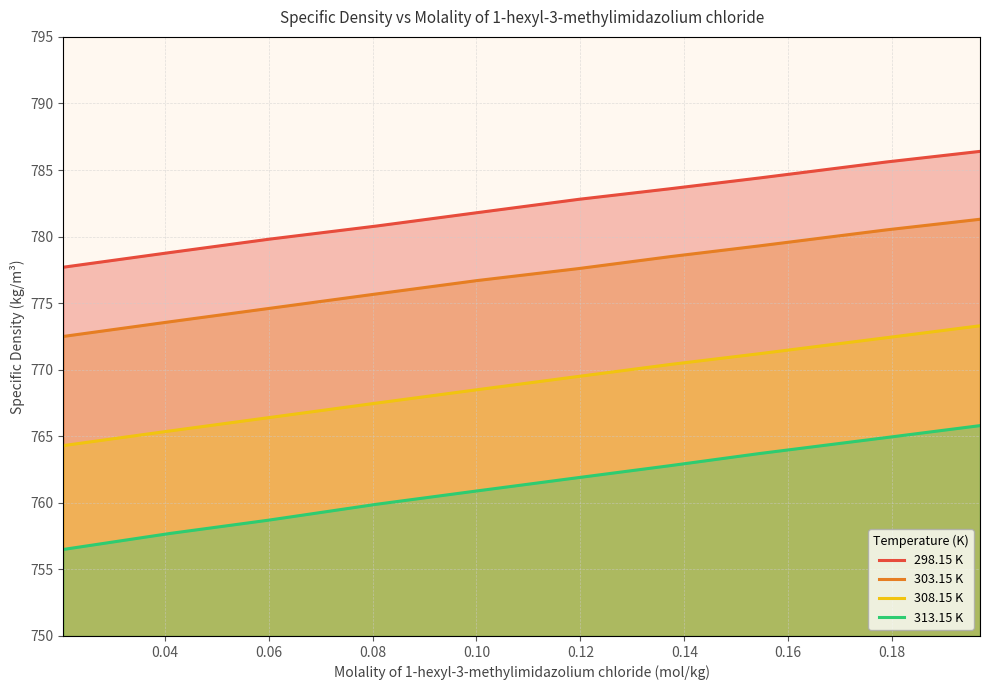

What is the maximum value shown in the chart?

786.4